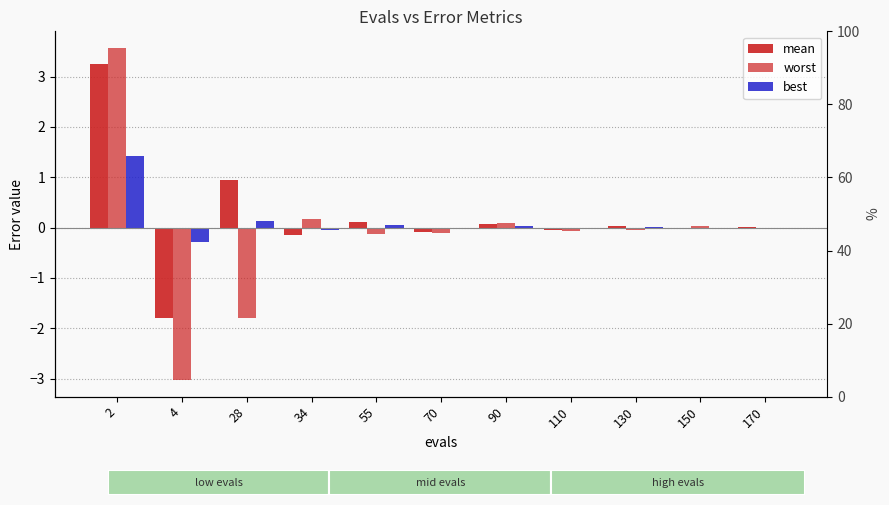

What is the value of the mean bar at the 1st from the left?

3.2